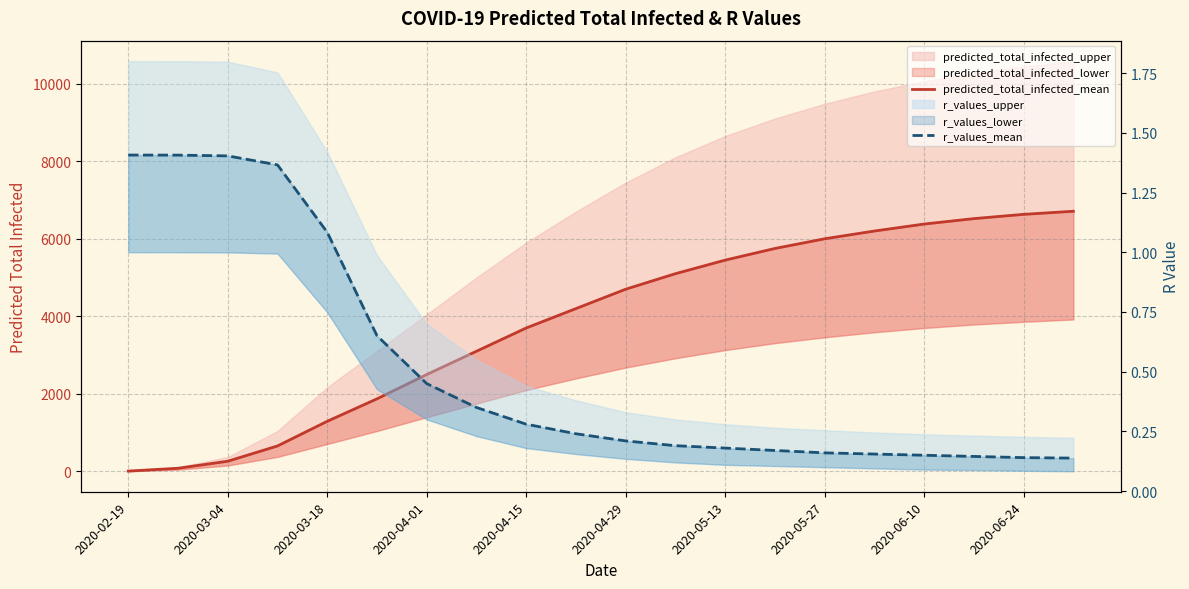

What position from the right is 19?

1